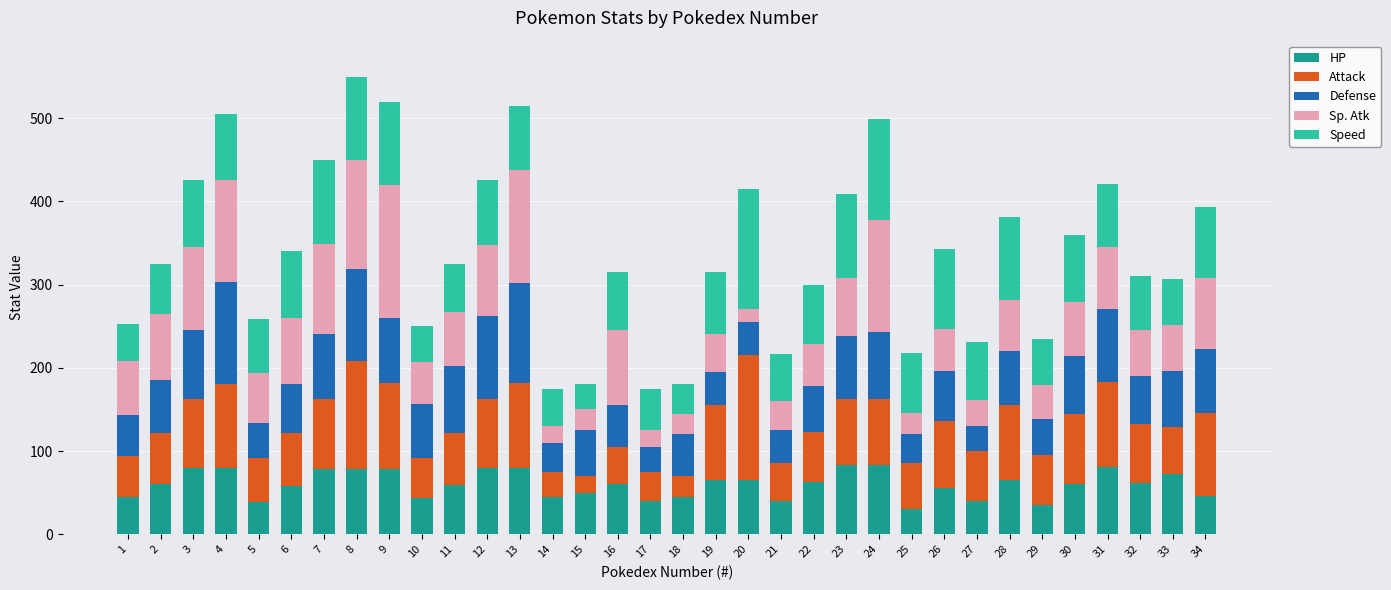

True or false: HP has a value of 79 at 13.

True